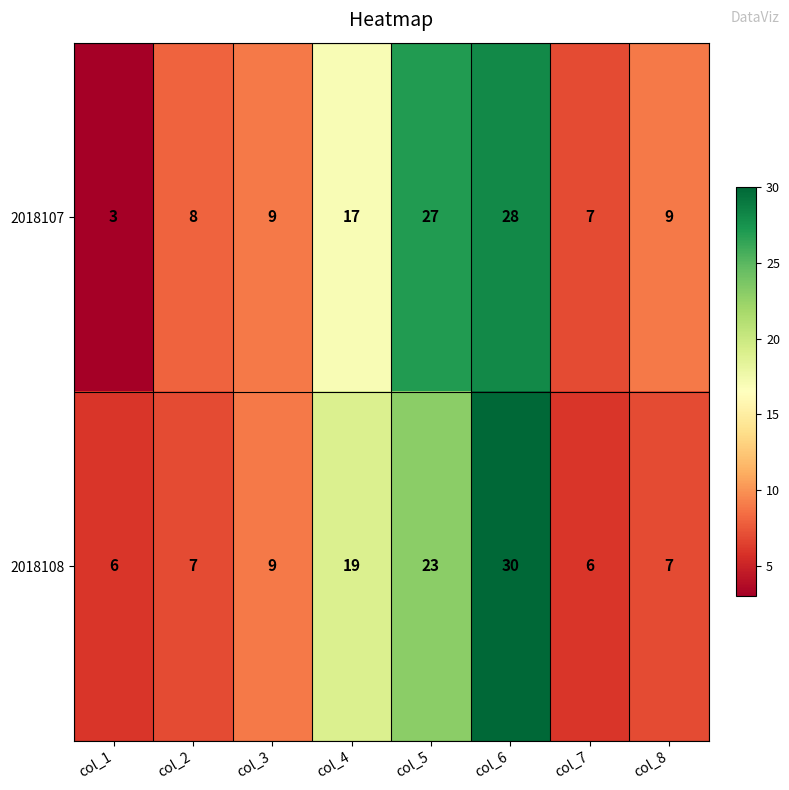

Count the number of categories in the chart.

8